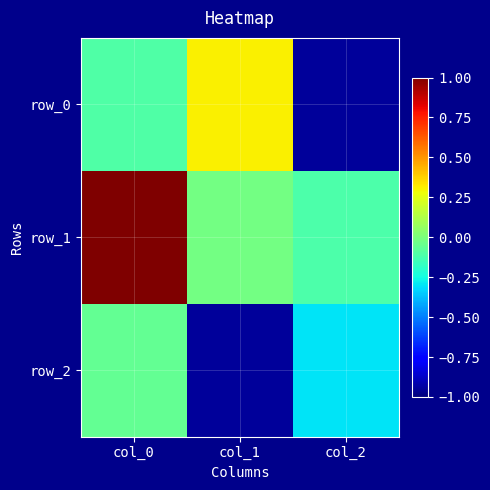

True or false: row_2 has a value of -0.3 at col_2.

True